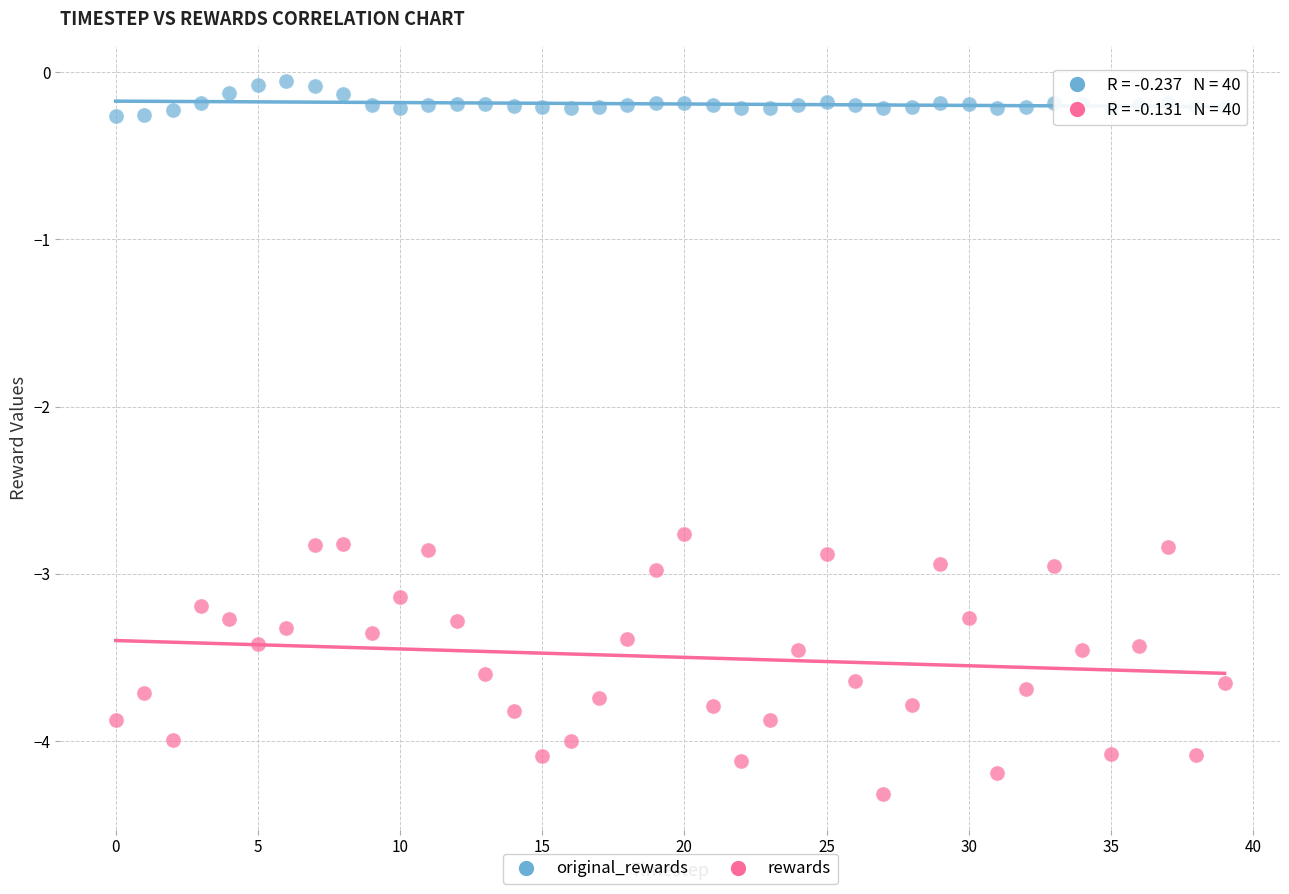

Which series reaches the minimum Y coordinate?

rewards